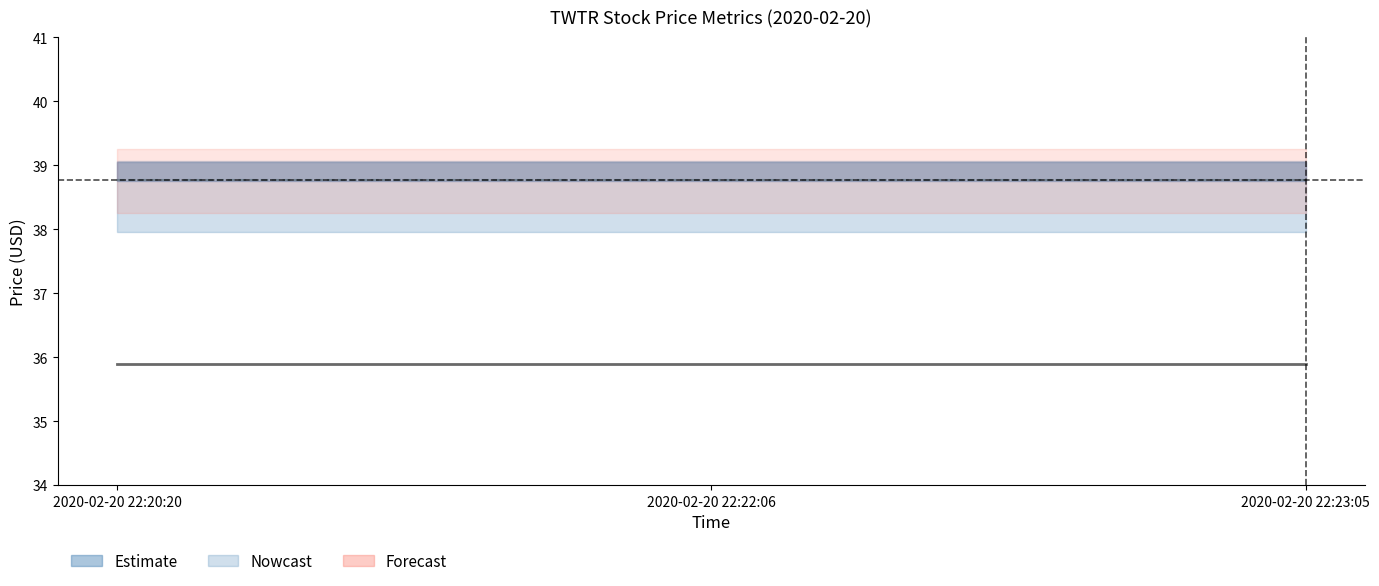

What is the label of the 3rd point from the left?

2020-02-20 22:23:05